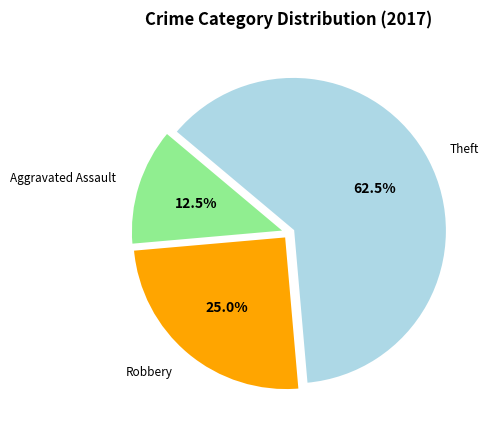

The Robbery slice represents 15% of the pie. True or false?

False